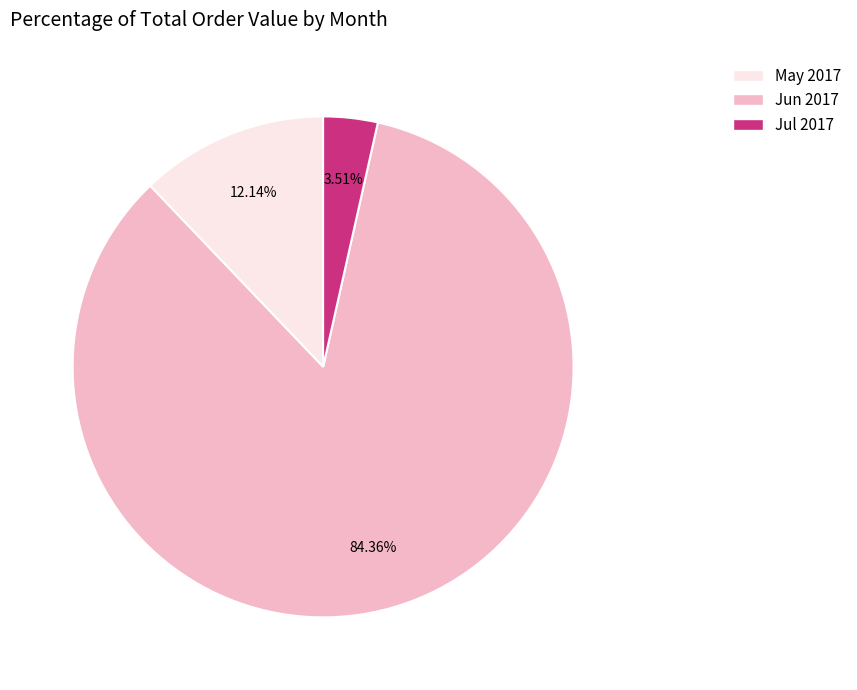

Is there any slice that represents more than half of the pie?

Yes